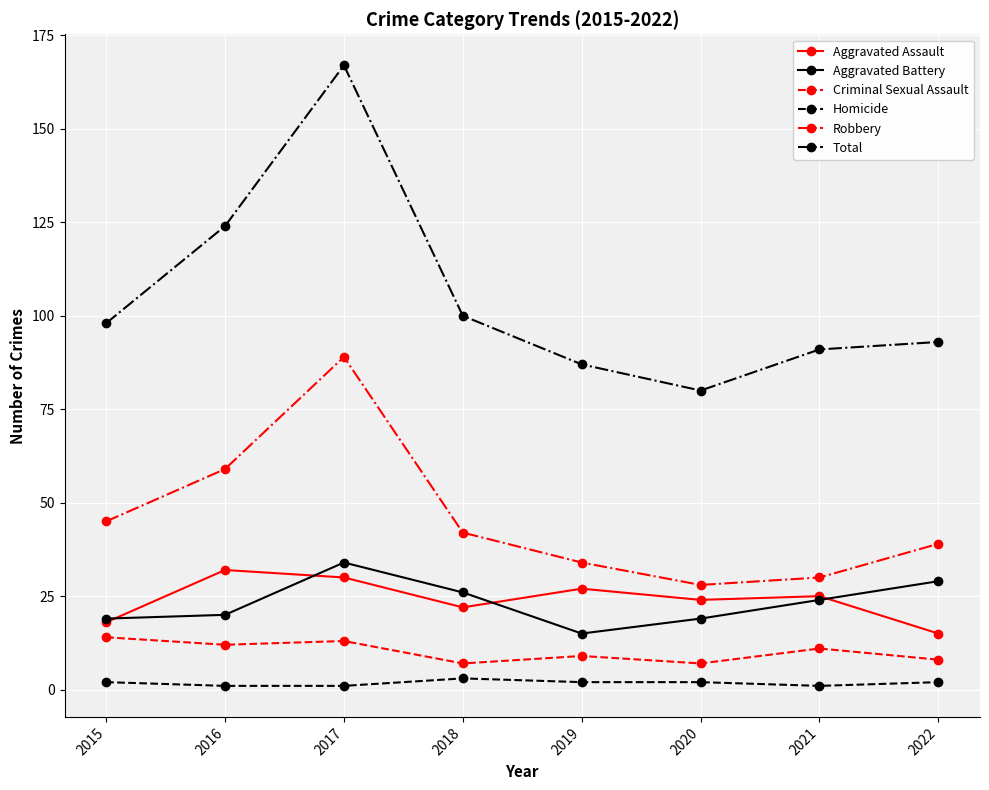

At which label does Aggravated Battery reach its minimum?

2019